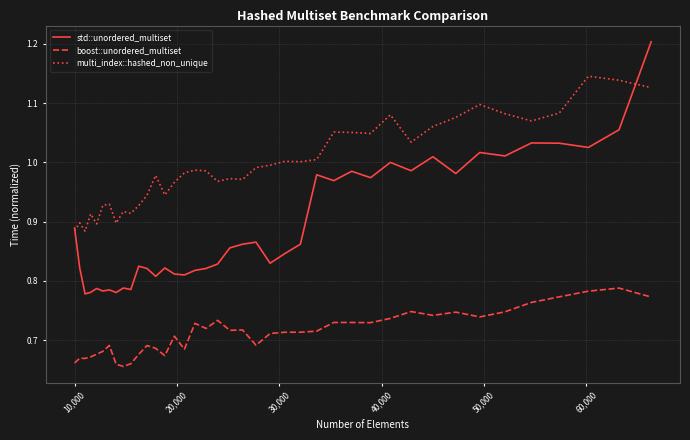

True or false: boost::unordered_multiset and multi_index::hashed_non_unique intersect in this chart.

False